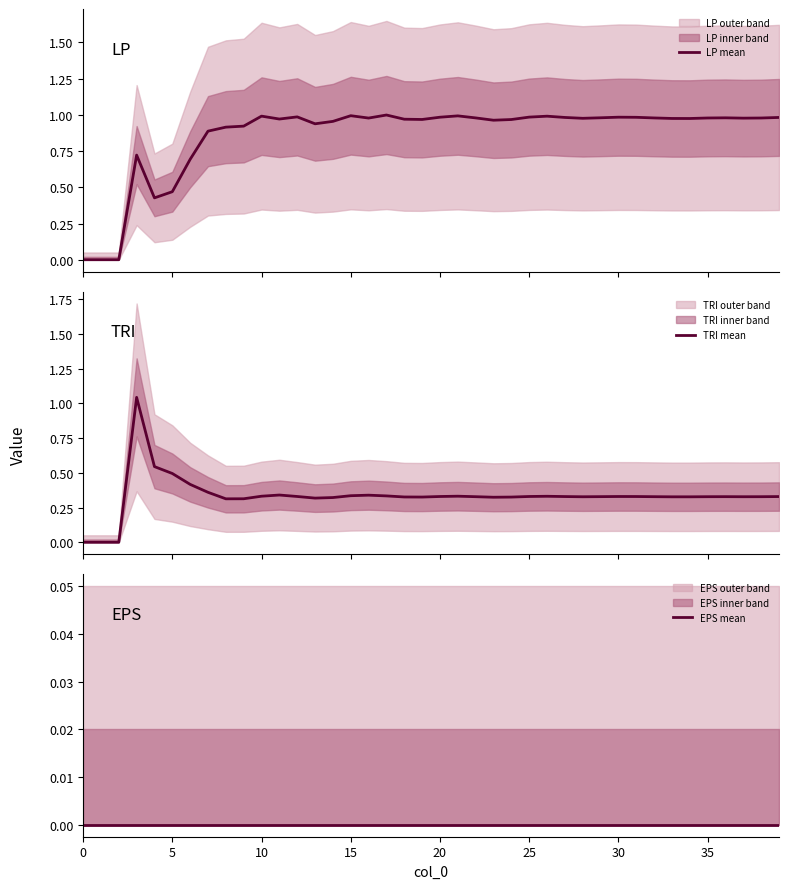

What are all the series names shown in the legend?

LP mean, TRI mean, EPS mean